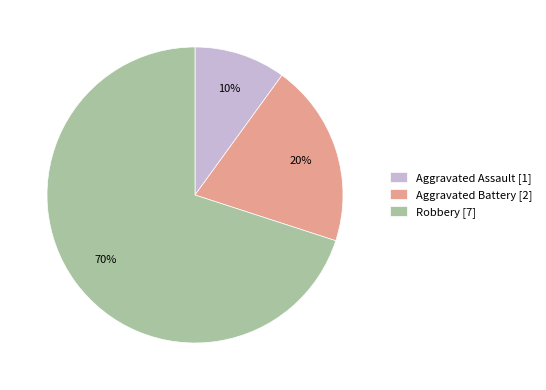

How many segments does this pie chart have?

3